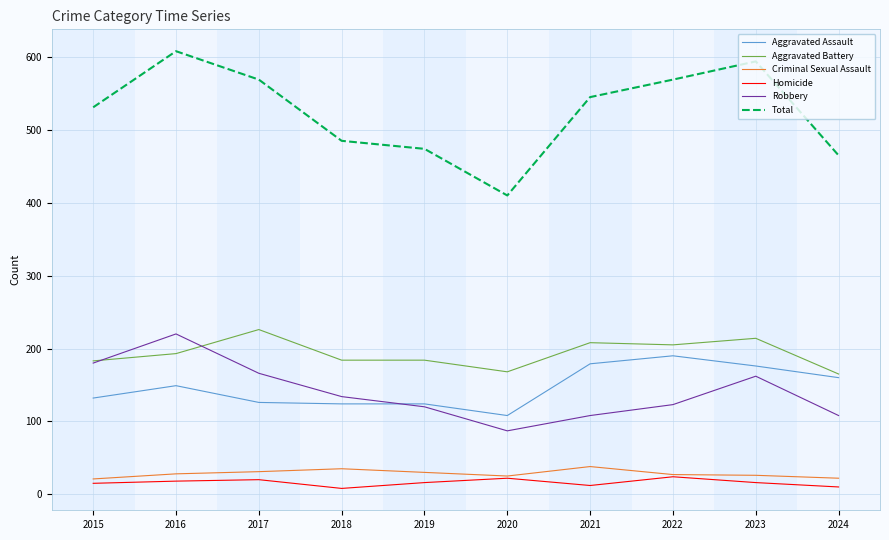

The Aggravated Battery series shows 165 at 2024. True or false?

True